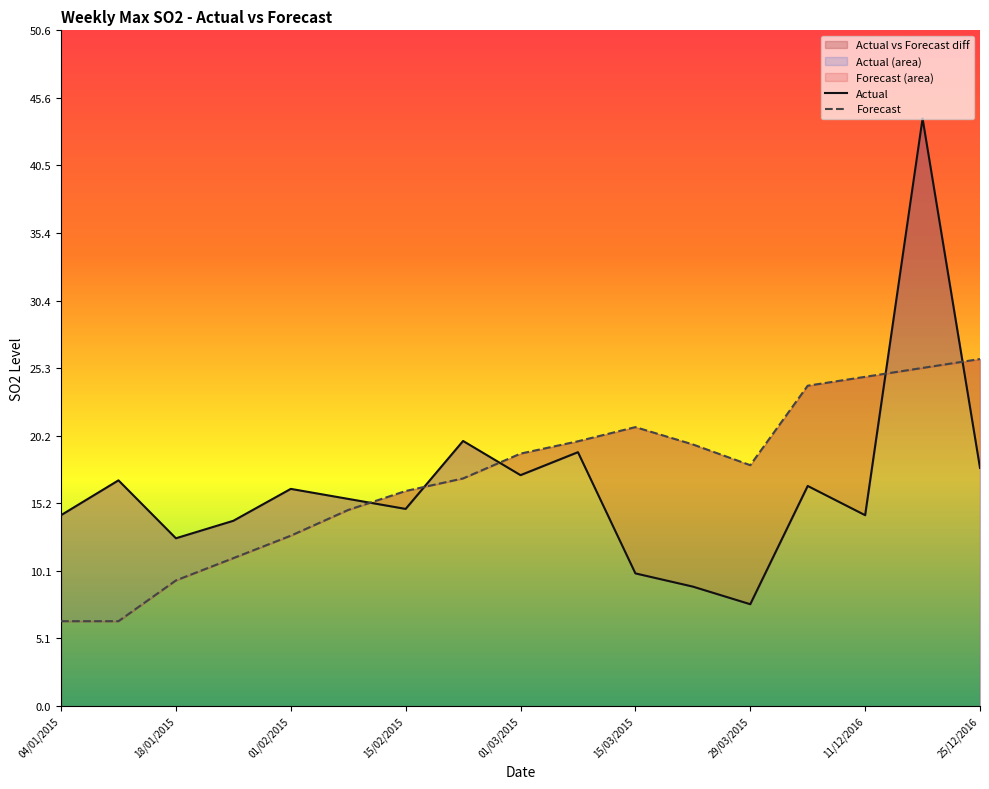

Reading left to right, what are all the values shown in this chart?

Actual: 04/01/2015=14.3	11/01/2015=16.9	18/01/2015=12.6	25/01/2015=13.9	01/02/2015=16.3	08/02/2015=15.5	15/02/2015=14.8	22/02/2015=19.9	01/03/2015=17.3	08/03/2015=19.0	15/03/2015=9.9	22/03/2015=8.9	29/03/2015=7.6	04/12/2016=16.5	11/12/2016=14.3	18/12/2016=44.0	25/12/2016=17.8
Forecast: 04/01/2015=6.4	11/01/2015=6.4	18/01/2015=9.4	25/01/2015=11.1	01/02/2015=12.8	08/02/2015=14.7	15/02/2015=16.1	22/02/2015=17.1	01/03/2015=18.9	08/03/2015=19.8	15/03/2015=20.9	22/03/2015=19.6	29/03/2015=18.0	04/12/2016=24.0	11/12/2016=24.7	18/12/2016=25.3	25/12/2016=26.0